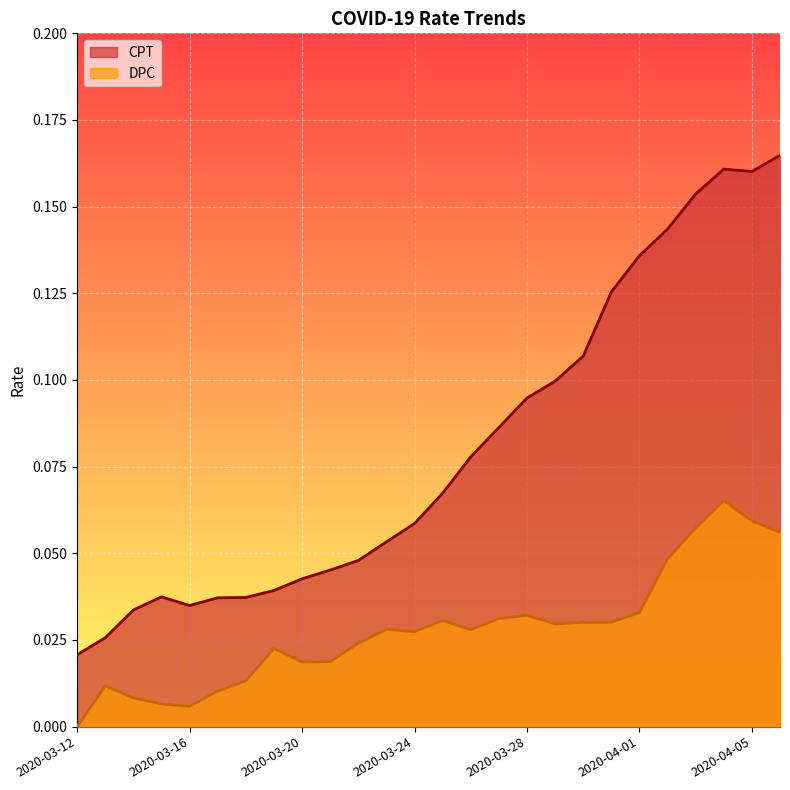

True or false: DPC has a value of 0.0 at 2020-03-16.

True